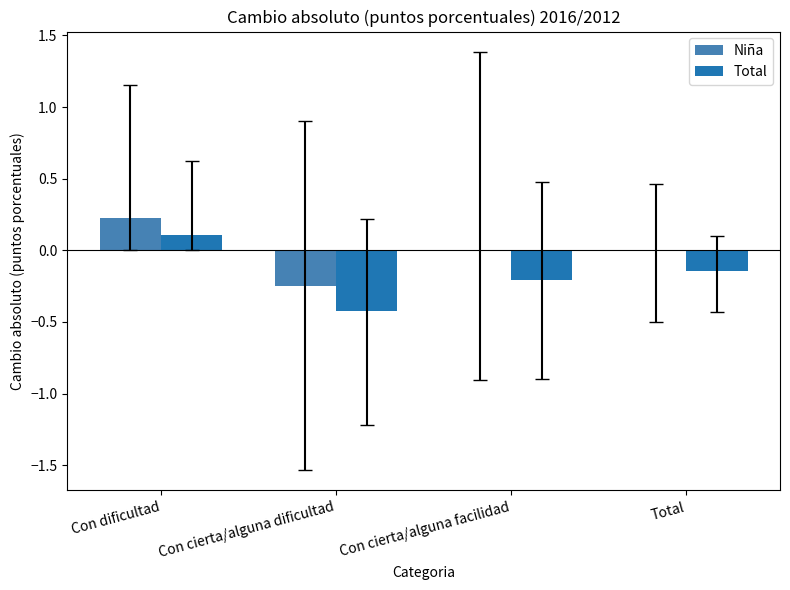

Which label corresponds to the largest value in the chart?

Con dificultad